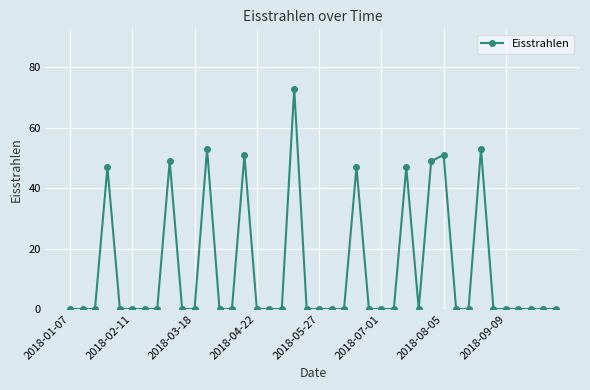

Does the chart display data point markers on the line(s)?

Yes